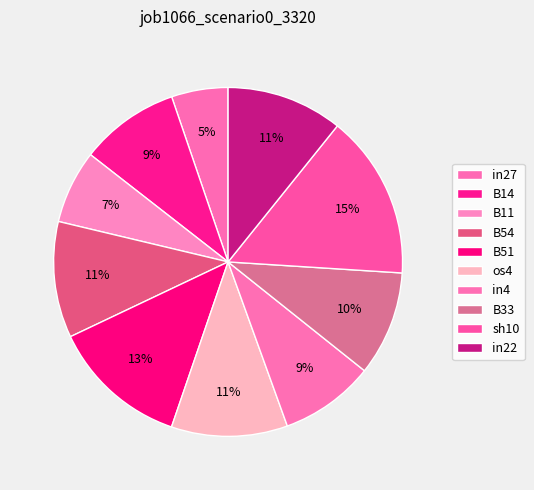

Which slice is the smallest?

in27